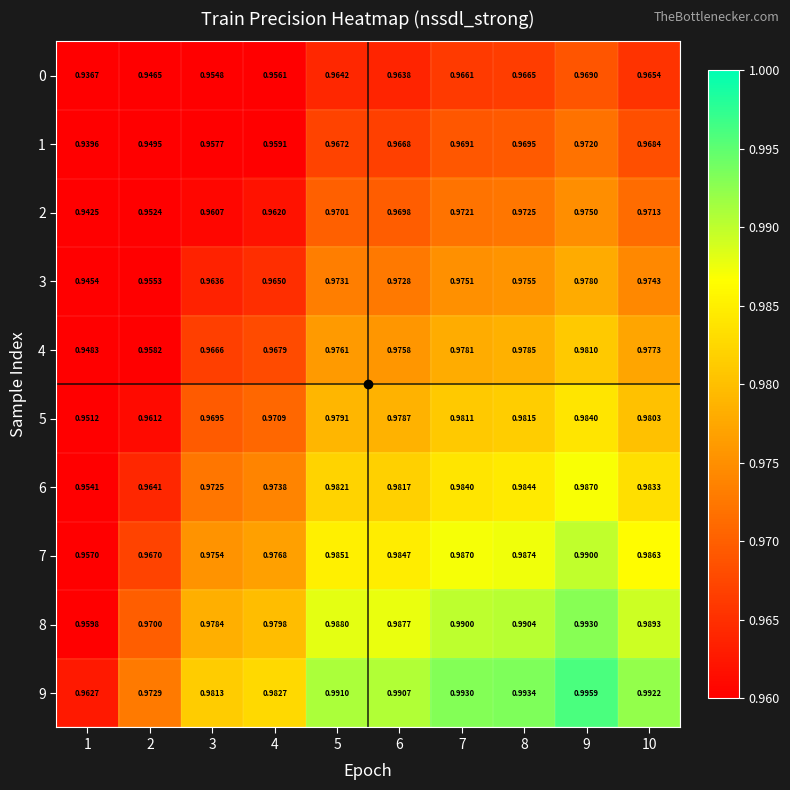

Is the value of 1 at 6 greater than the value of 0 at 1?

Yes